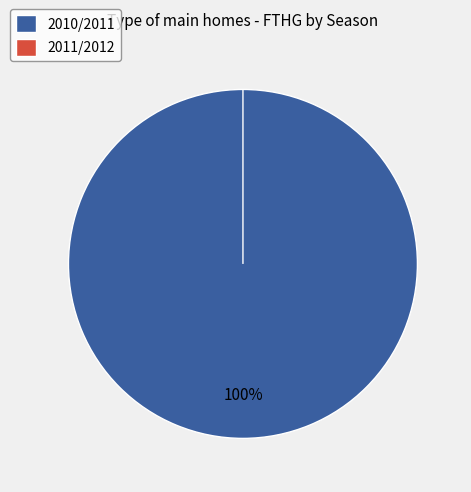

Which slice is the largest?

2010/2011